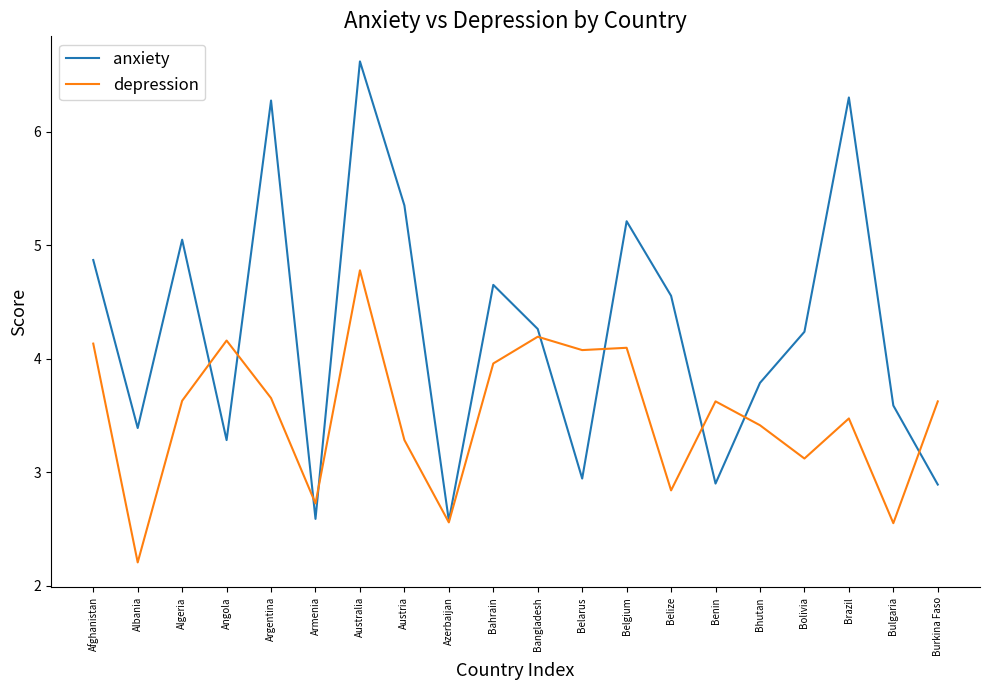

What is the spread (max minus min) of values at Bhutan?

0.4